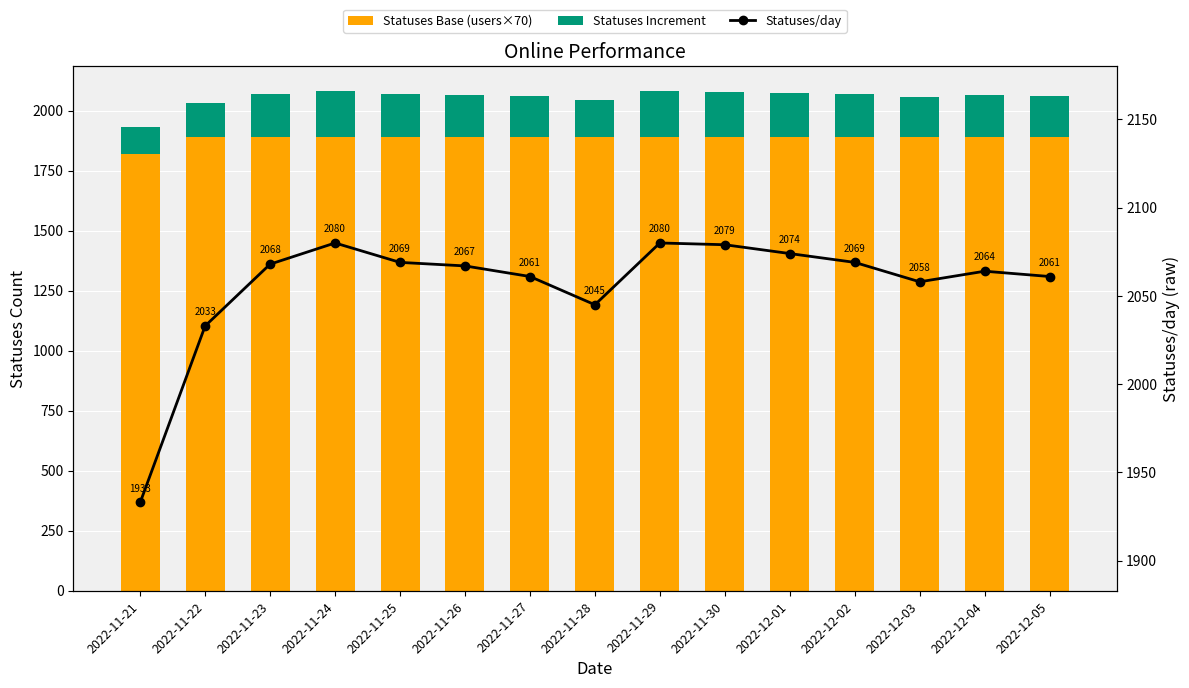

Which series has the widest spread of values?

Statuses/day